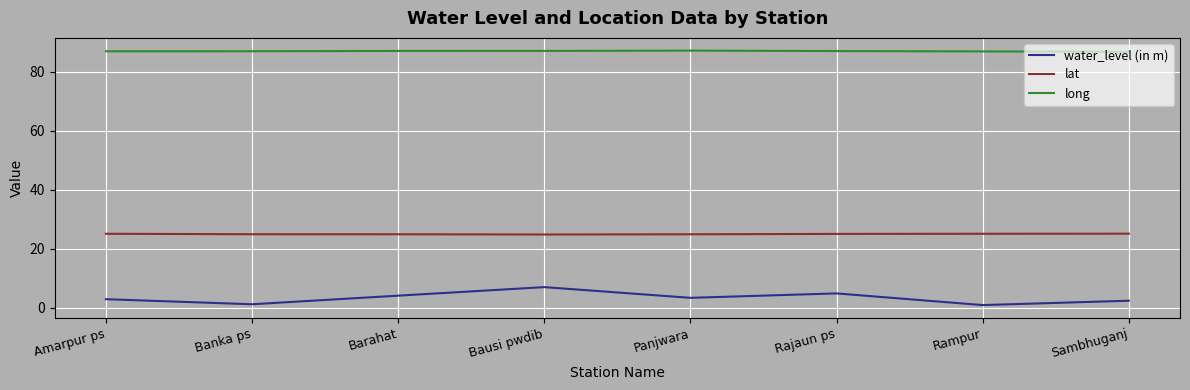

List the series in order of their peak value, highest first.

long, lat, water_level (in m)